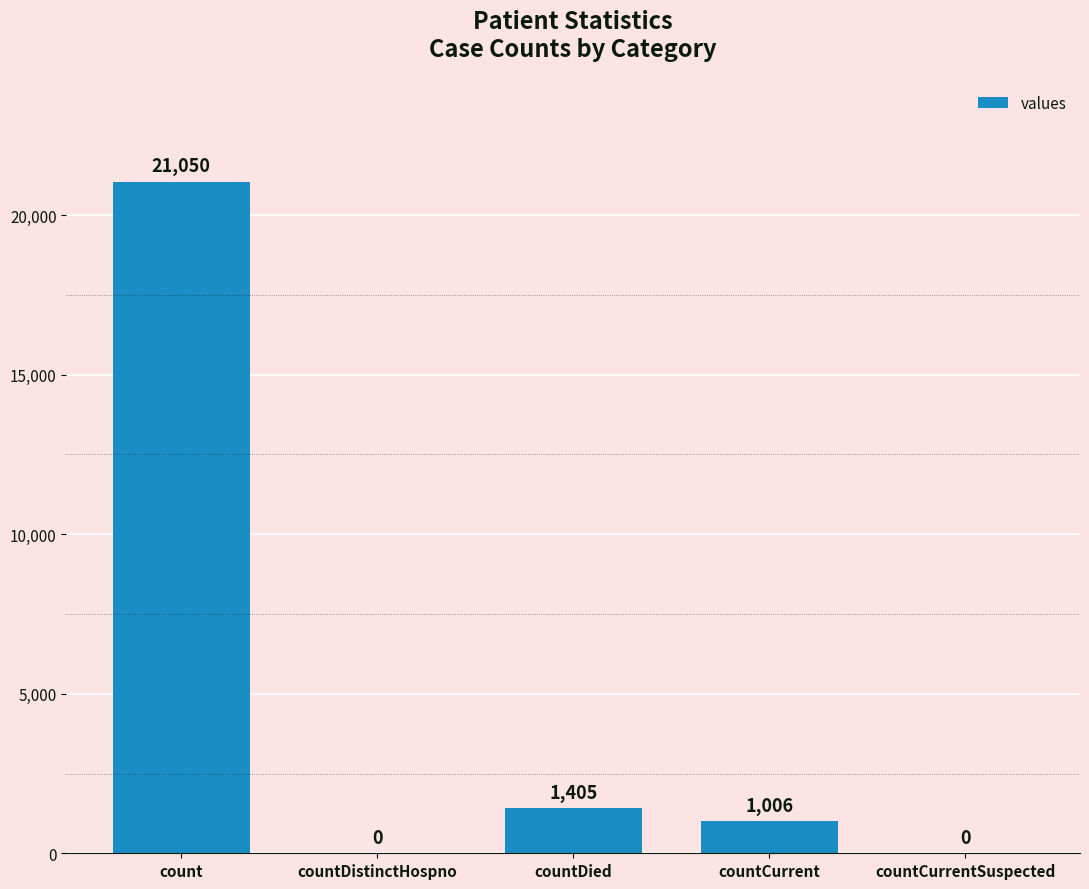

What is the sum of all values?

23461